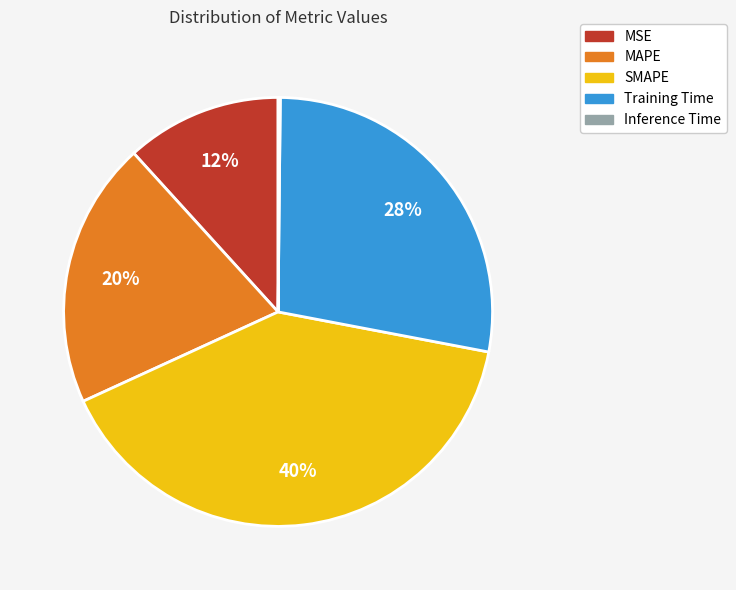

Which has a higher value, MAPE or Training Time?

Training Time